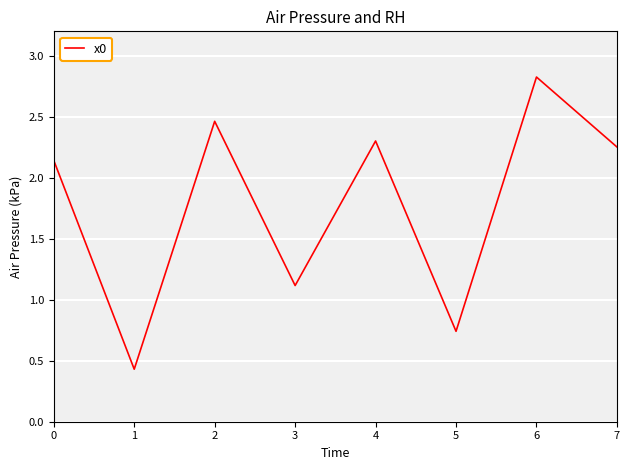

How many lines are shown in the chart?

1